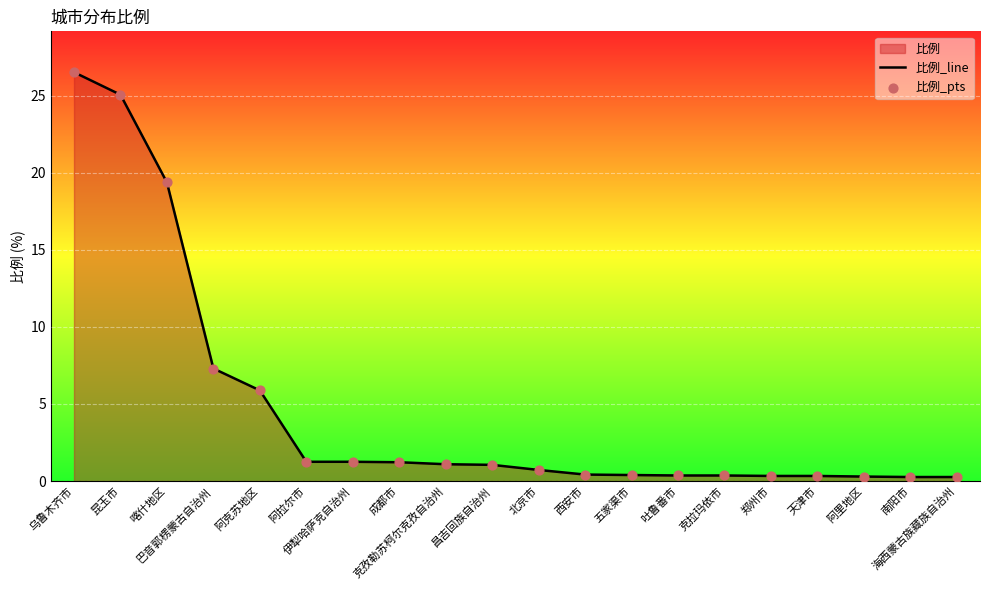

Which series has the widest spread of Y values?

比例_line